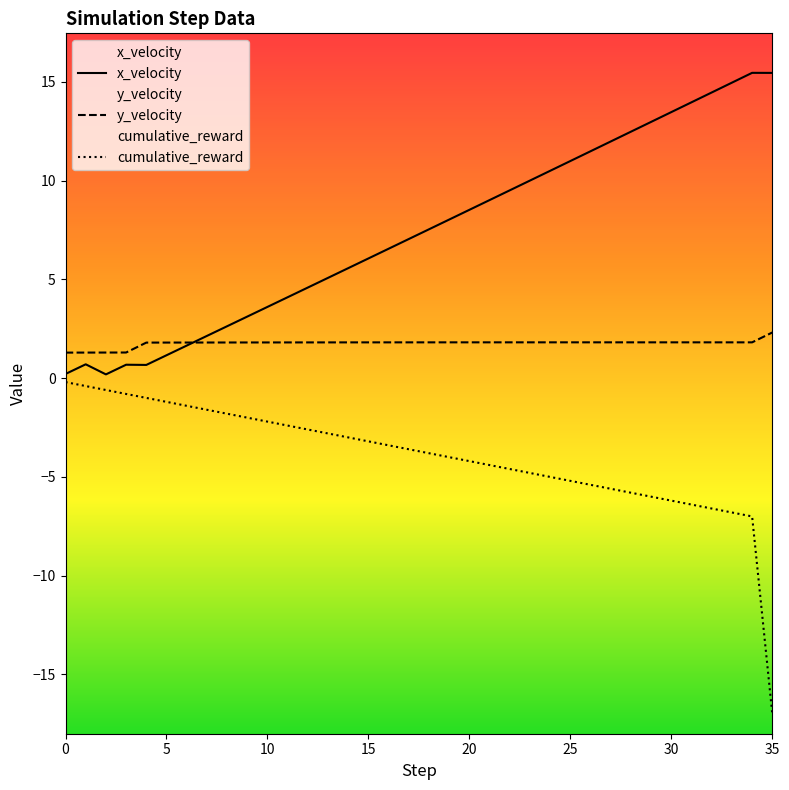

At which category does the chart reach its minimum across all series?

35